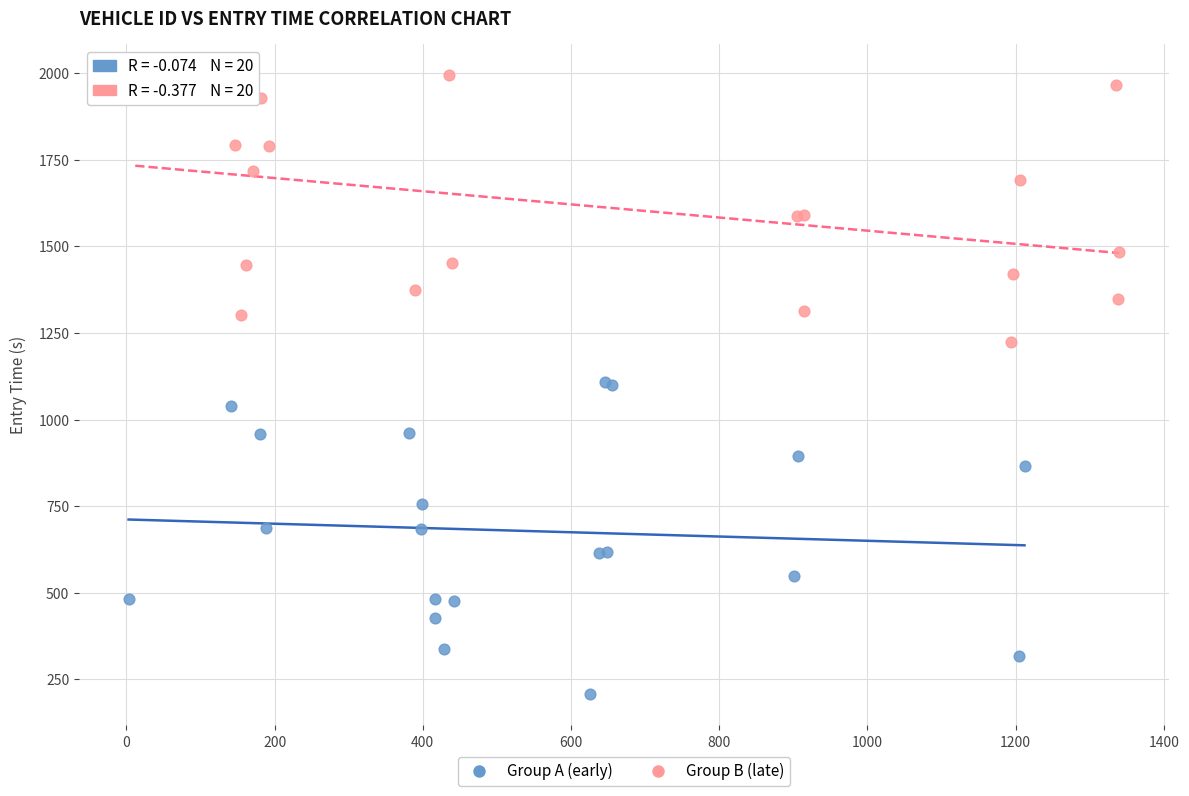

Which series has the largest Y range (max minus min)?

Group A (early)